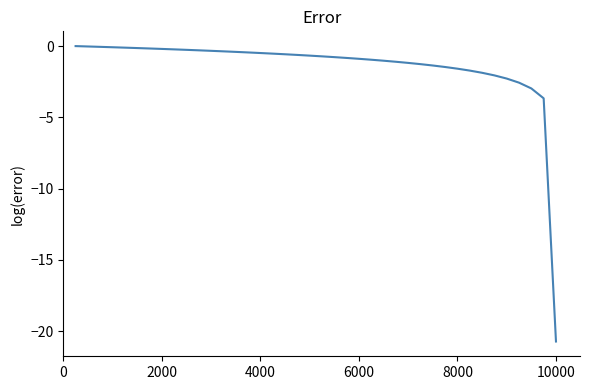

What is the smallest value displayed?

-20.7